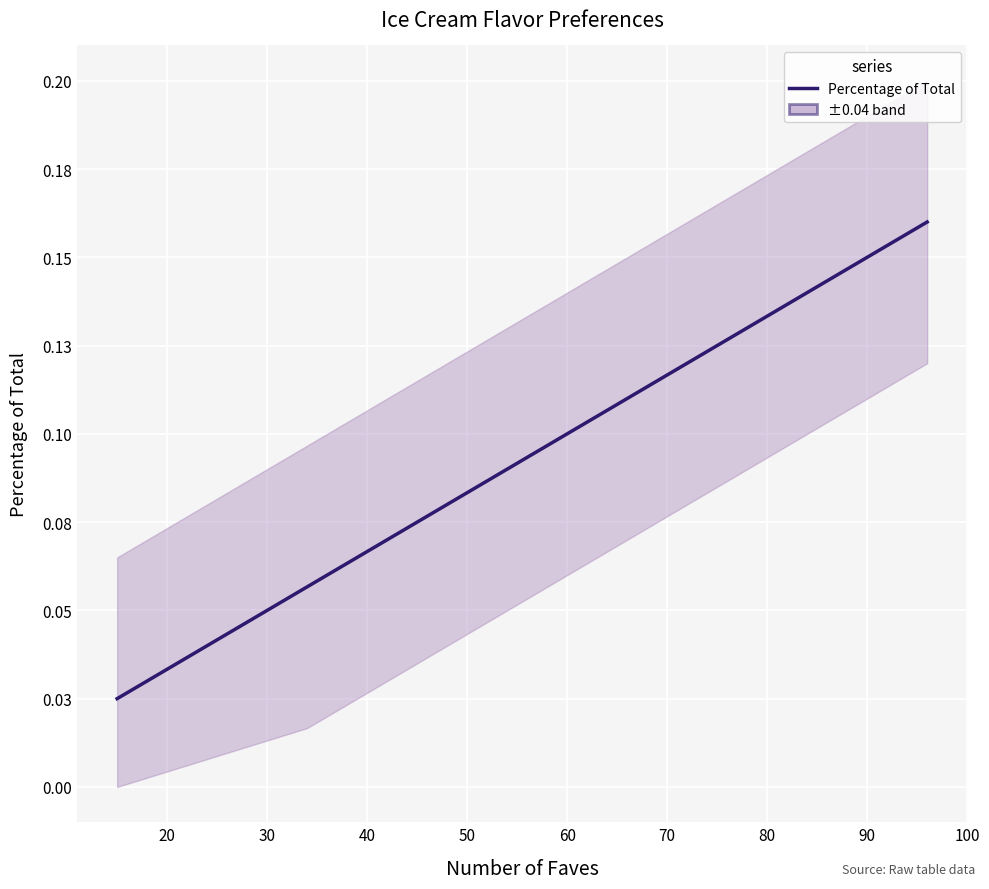

What is the maximum value shown in the chart?

0.2